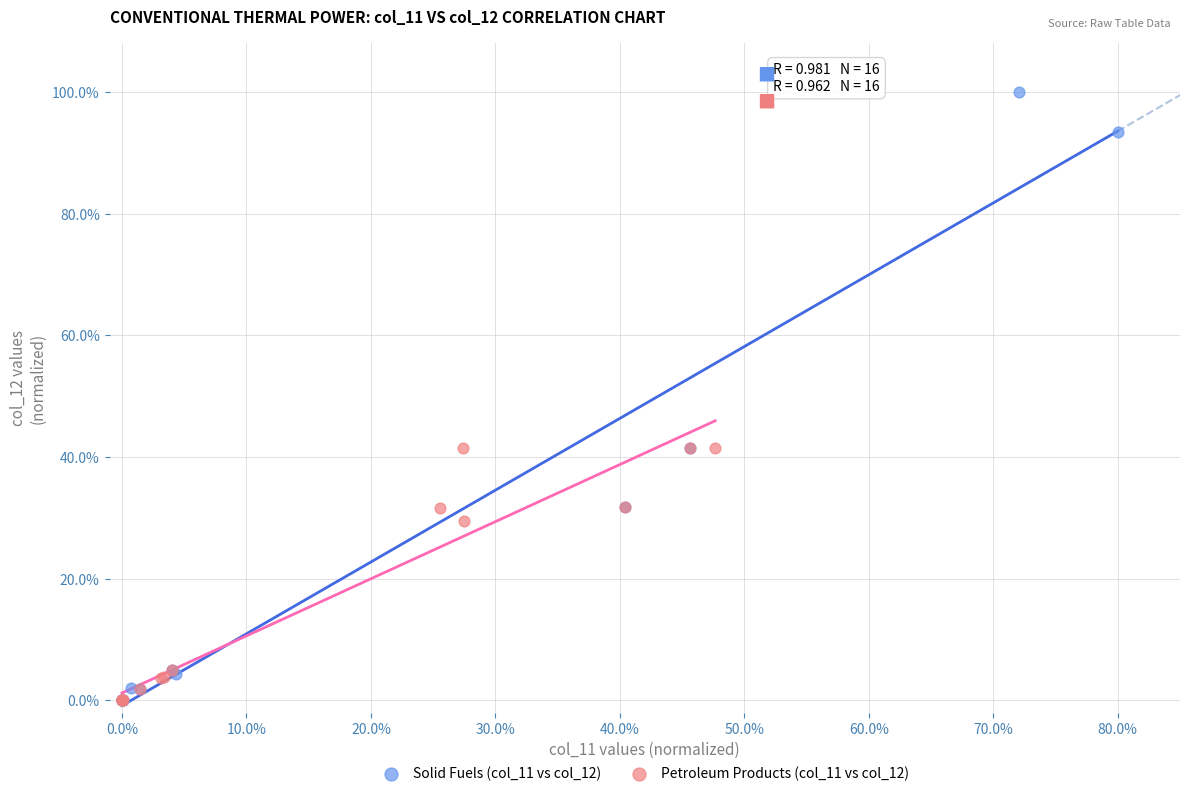

Which series has the largest Y range (max minus min)?

Solid Fuels (col_11 vs col_12)